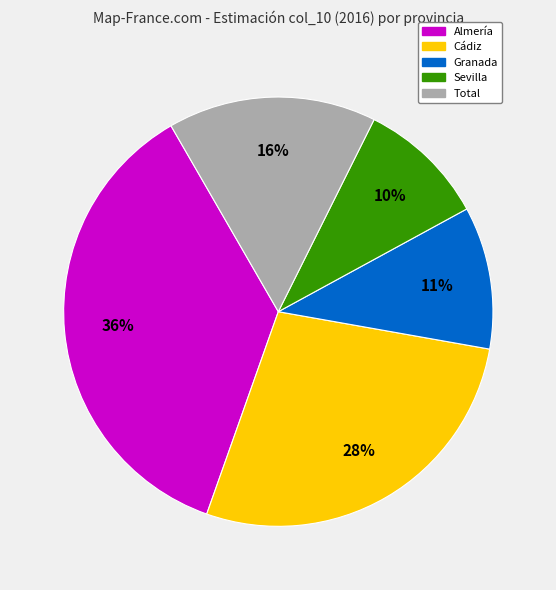

To the nearest percent, what is the average slice percentage?

20%